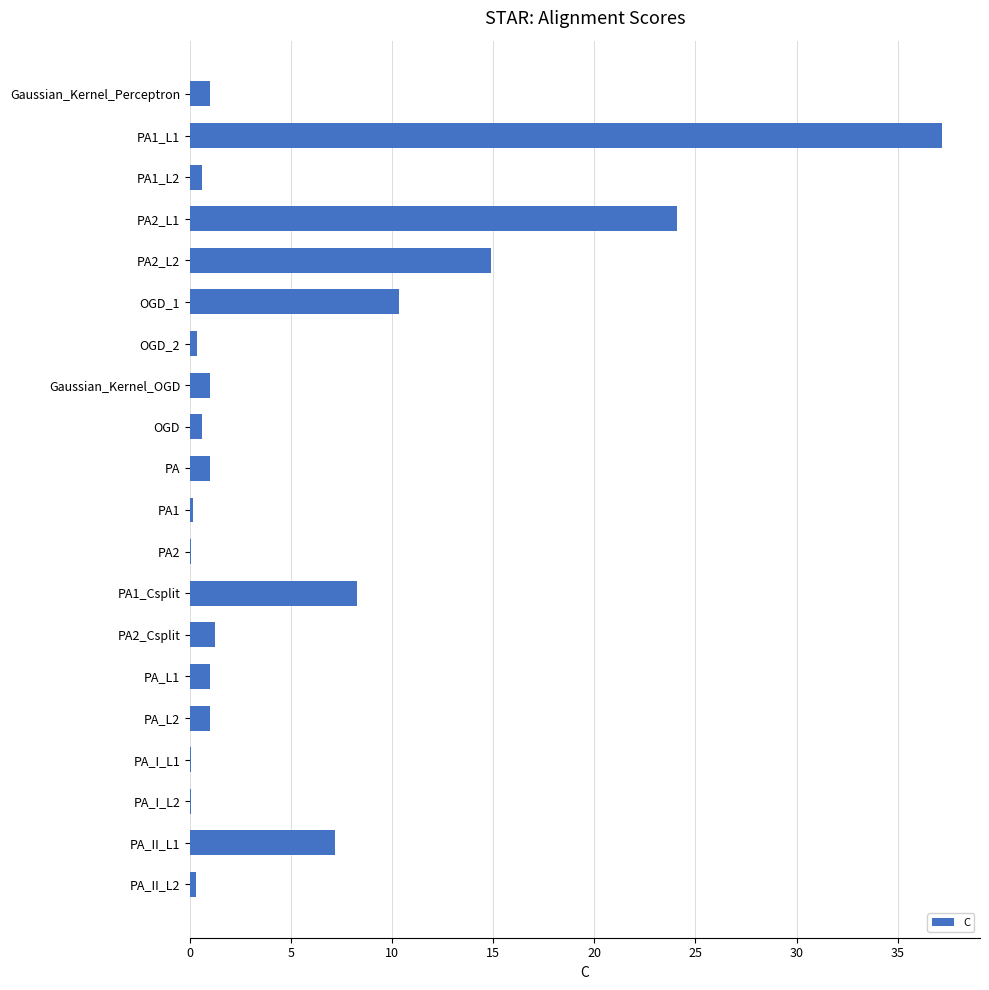

The value at PA1_L1 is 37.2. True or false?

True